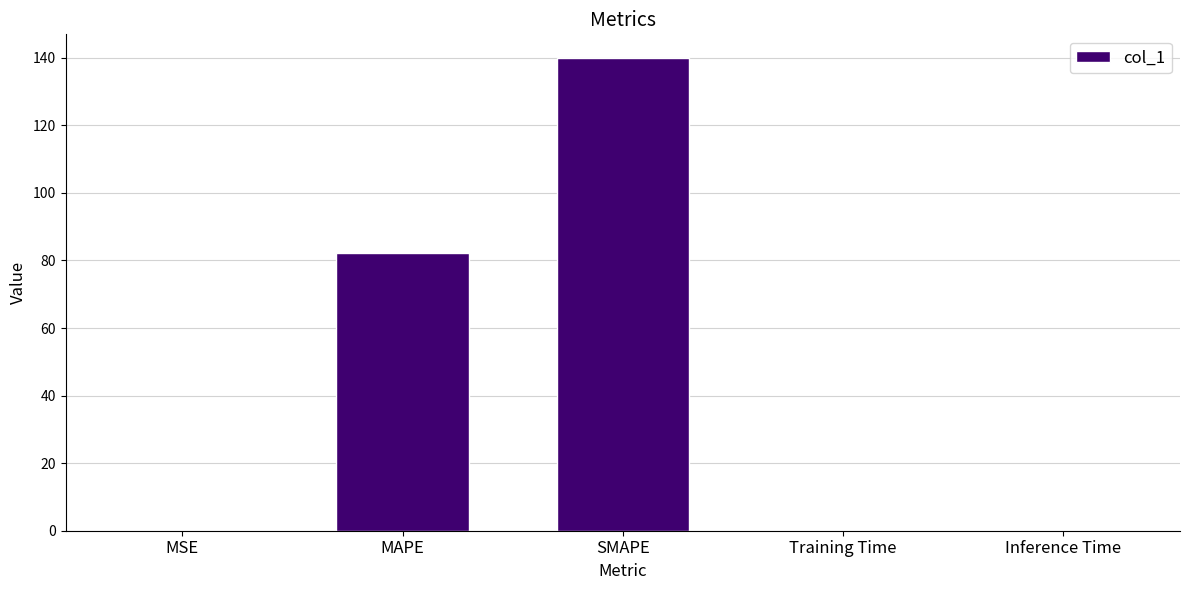

What is the change in value from SMAPE to Training Time?

-139.9